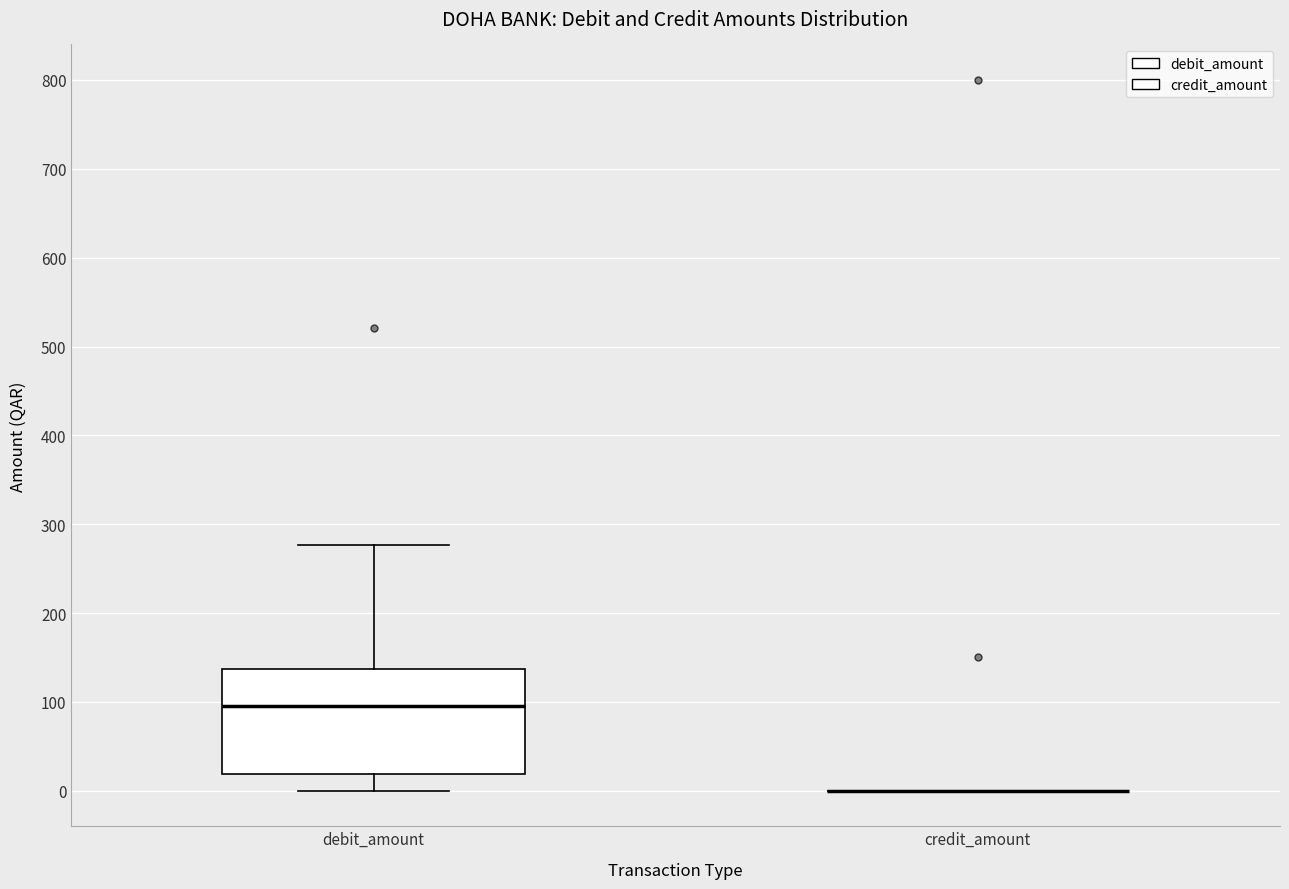

Reading left to right, read every box against the y-axis: the position of its median line, the range the box covers, and the ends of its whiskers. The values are not printed on the chart, so give them approximately, as read against the axis.

debit_amount: median 100, box 20 to 140, whiskers 0 to 280
credit_amount: box collapsed to a line at 0, whiskers 0 to 0